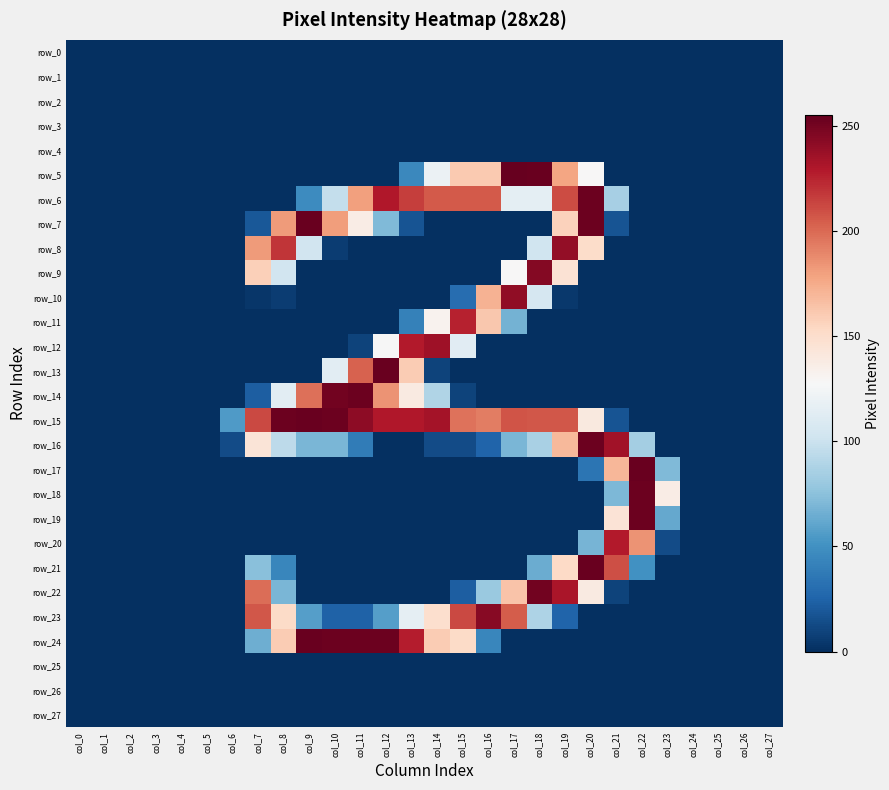

Is it true that row_13 equals -105 at col_22?

False